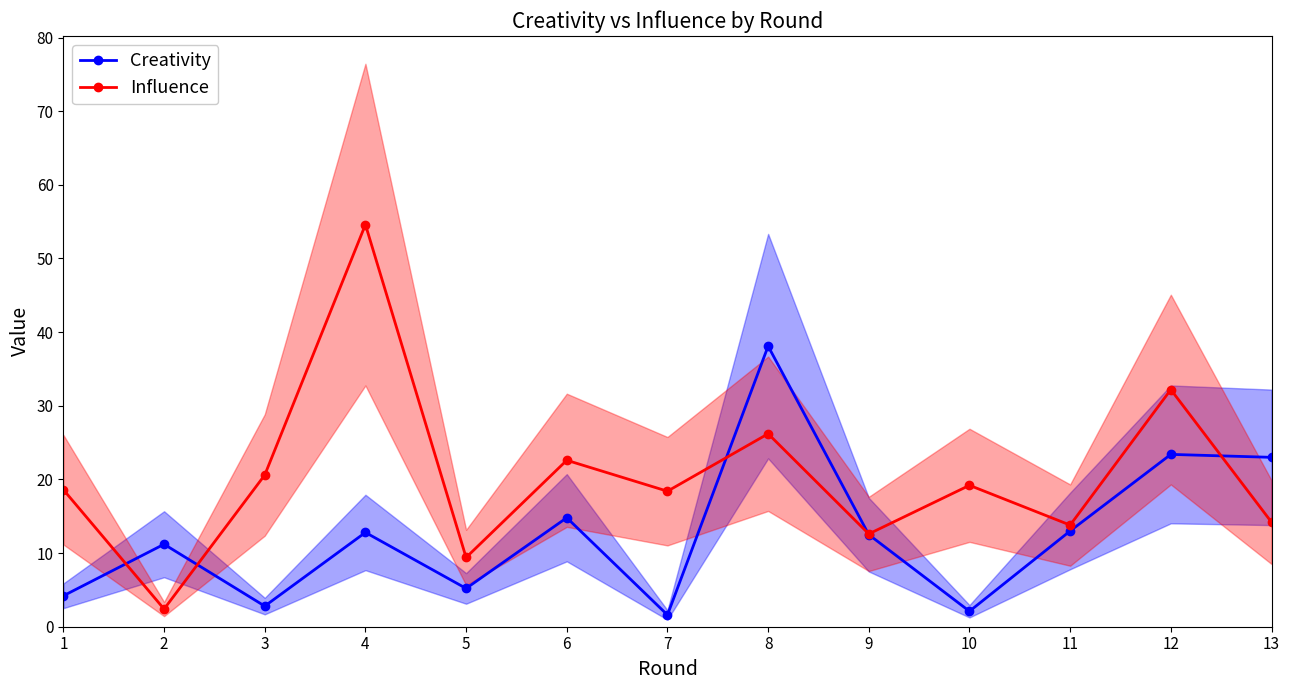

Reading left to right, list all the values displayed in this chart.

Creativity: 1=4.2	2=11.2	3=2.8	4=12.8	5=5.2	6=14.8	7=1.6	8=38.1	9=12.5	10=2.1	11=13.0	12=23.4	13=23.0
Influence: 1=18.6	2=2.4	3=20.6	4=54.6	5=9.4	6=22.6	7=18.4	8=26.2	9=12.6	10=19.2	11=13.8	12=32.2	13=14.2